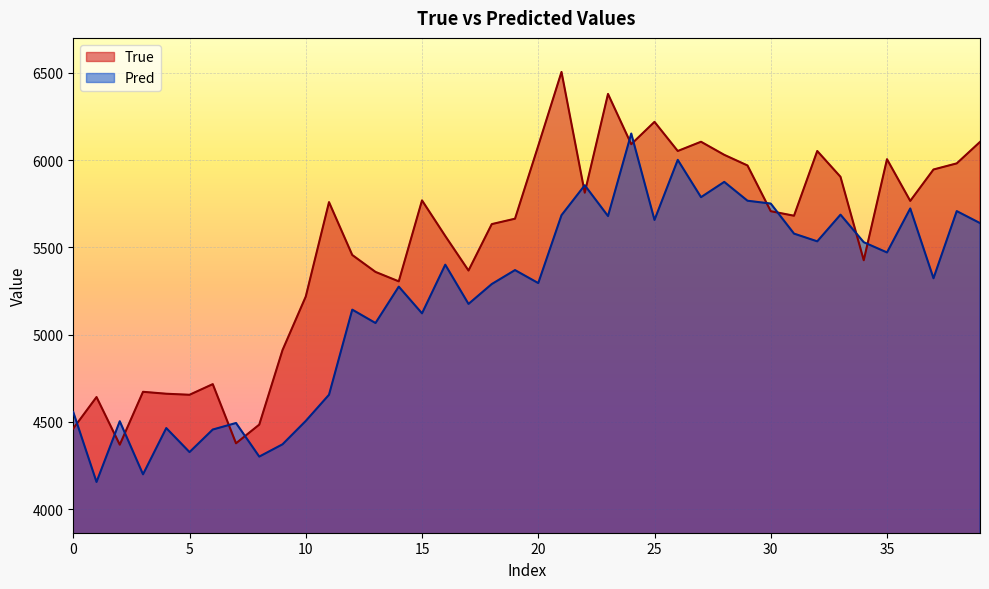

What is the value of the Pred point at the 1st from the left?

4556.1